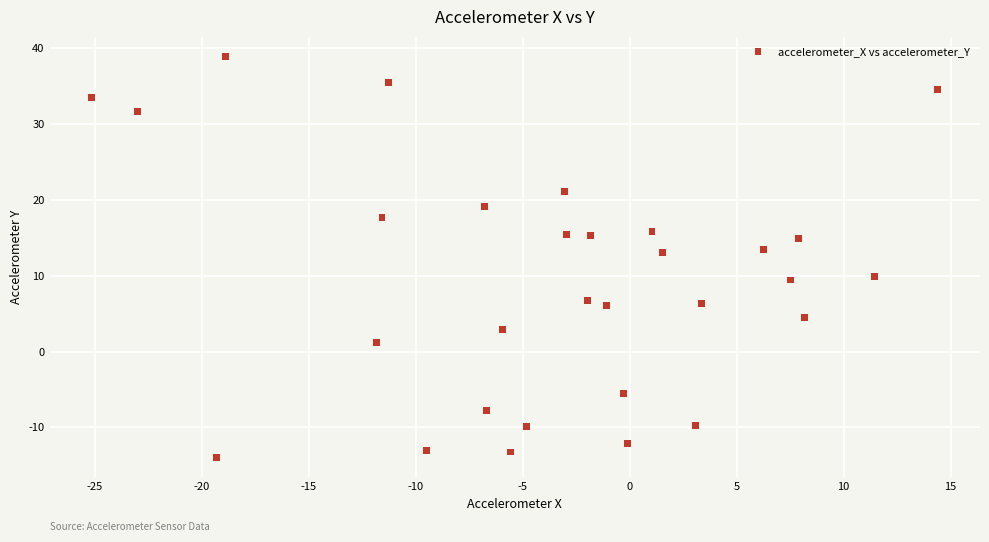

What is the range of X values (max minus min)?

39.5